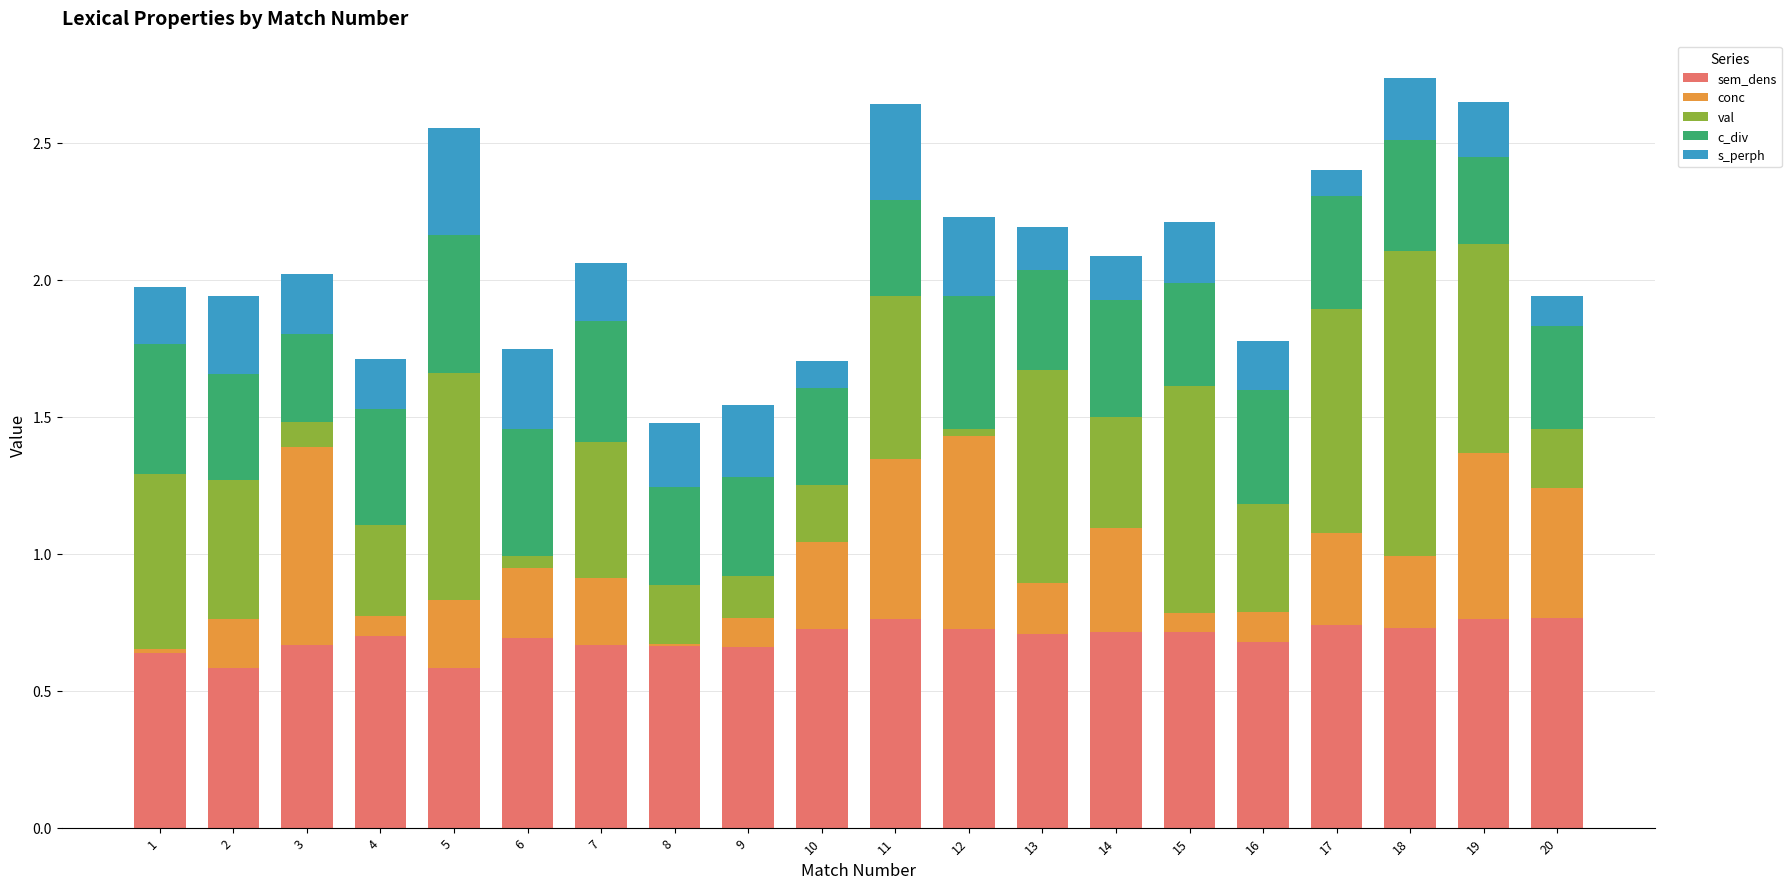

What is the total value across all series at 3?

2.0